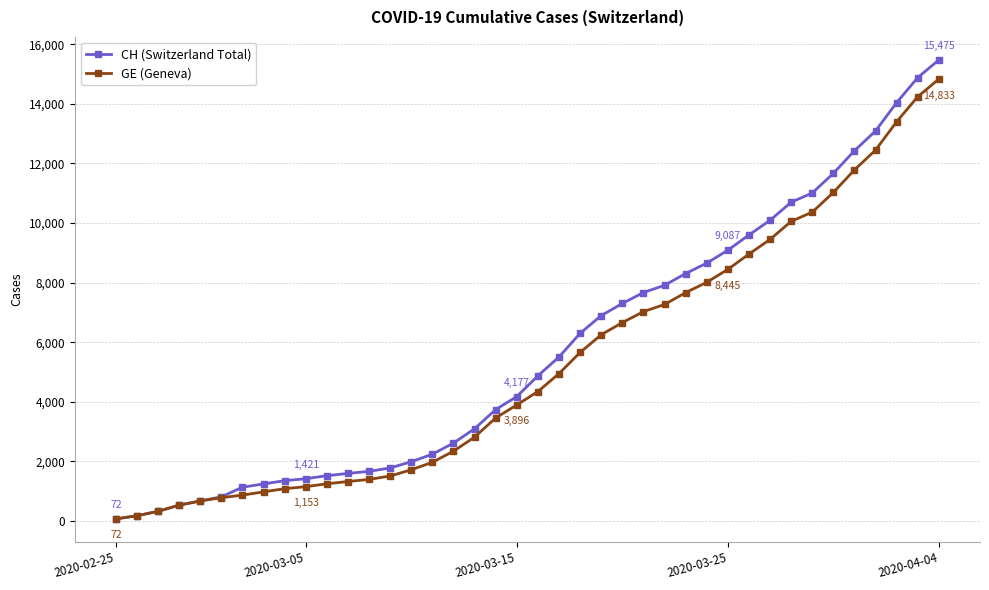

Does the chart display data point markers on the line(s)?

Yes